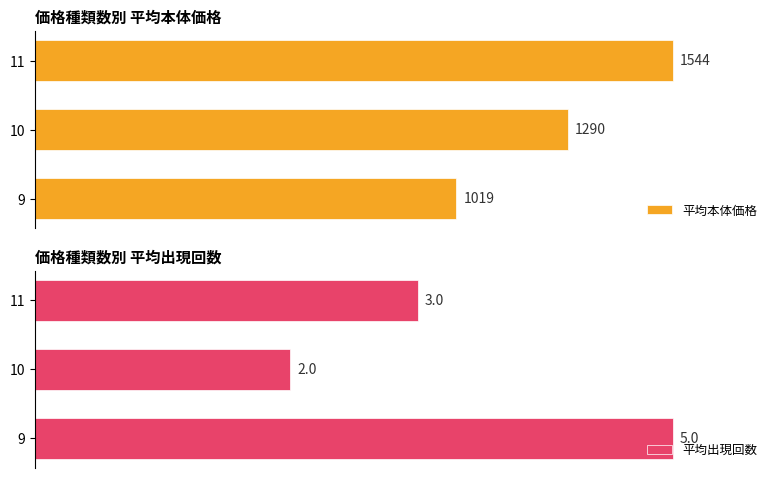

Rank the categories by 平均本体価格 value from highest to lowest.

11, 10, 9